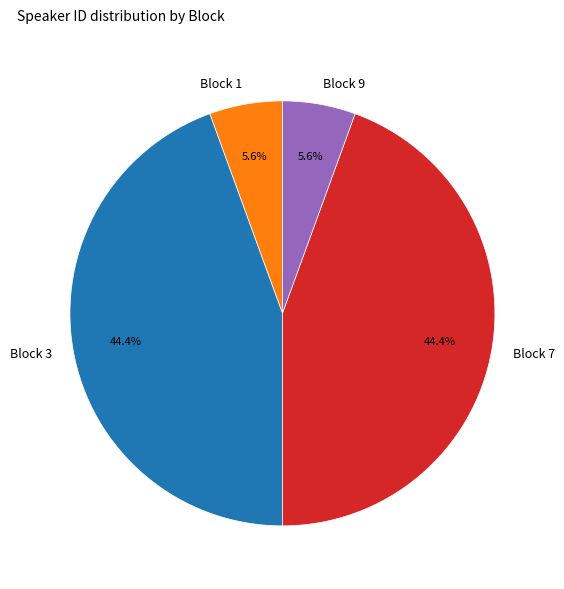

How many segments does this pie chart have?

4